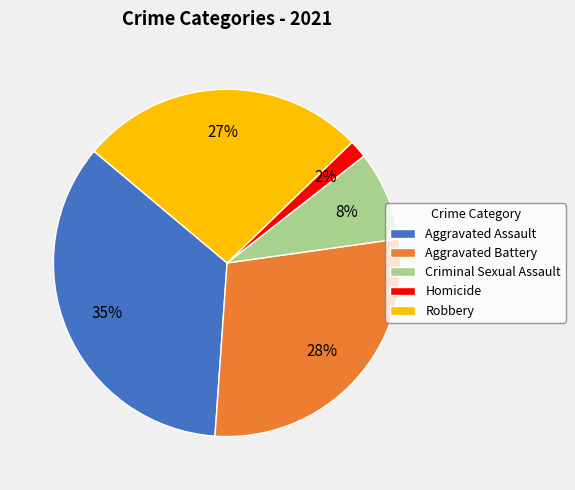

Does any single category account for the majority?

No